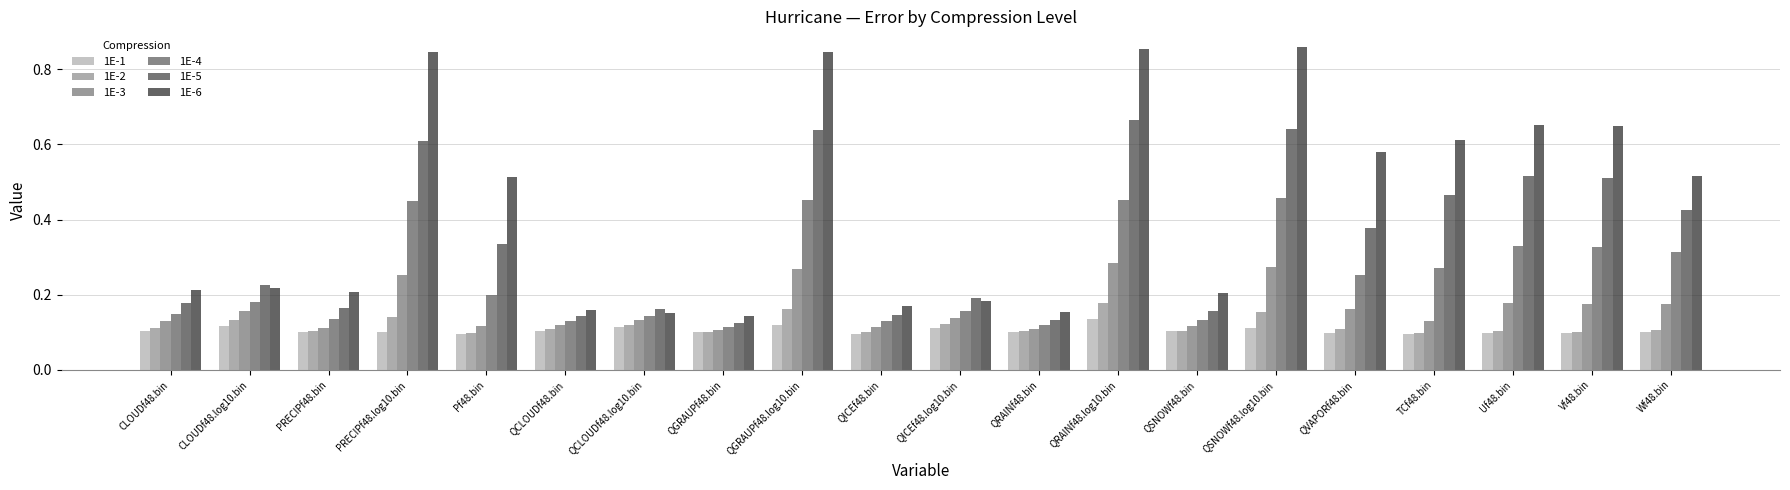

Rank the series by their maximum value, from highest to lowest.

1E-6, 1E-5, 1E-4, 1E-3, 1E-2, 1E-1